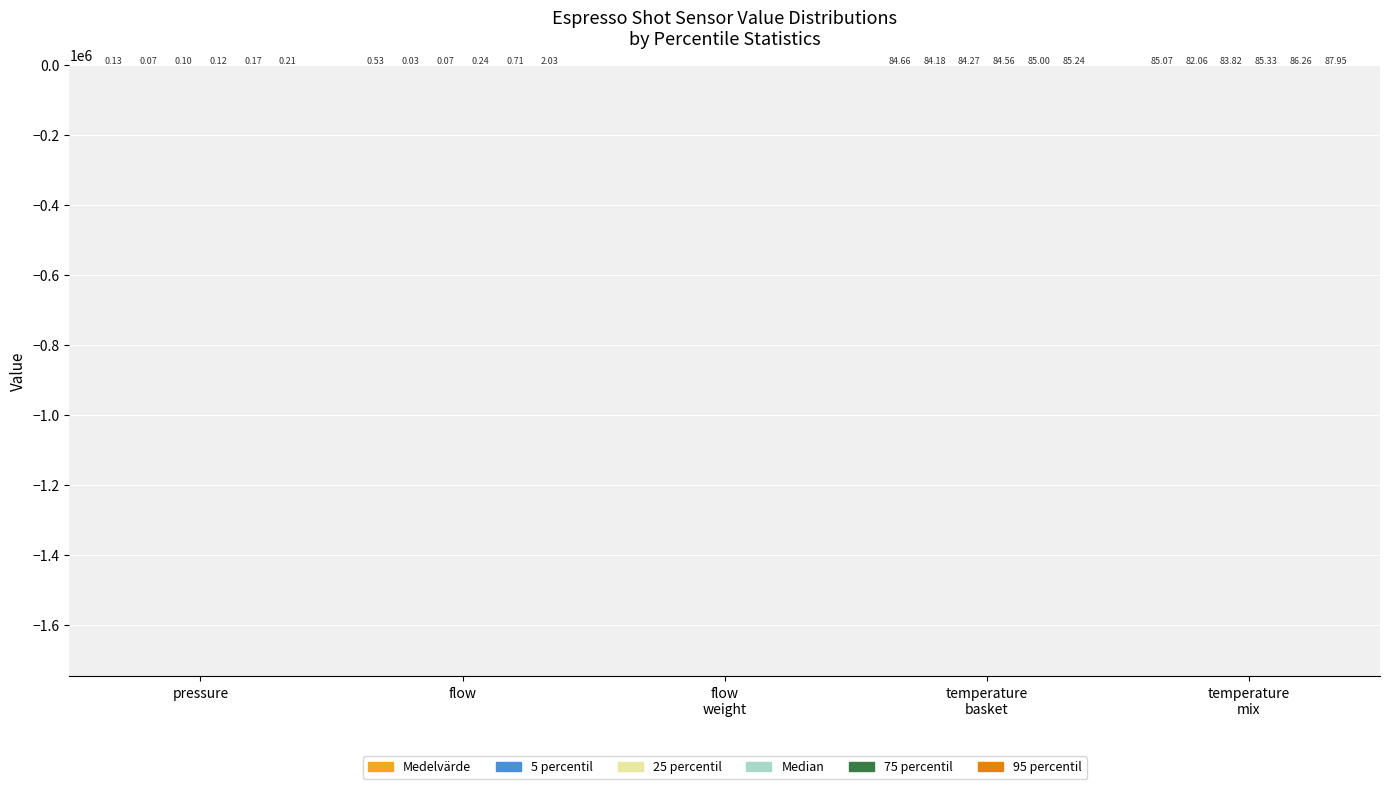

What is the total value across all series at pressure?

0.8